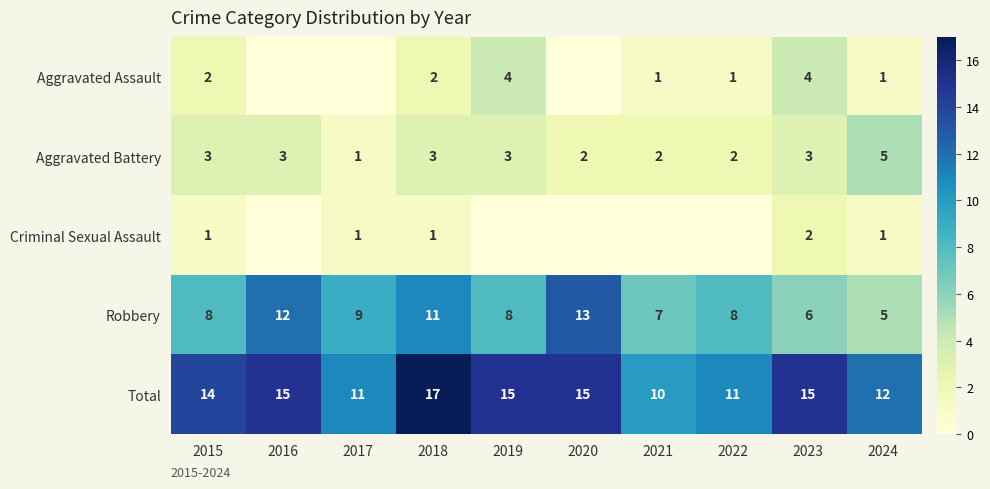

True or false: Robbery has a value of 7 at 2020.

False